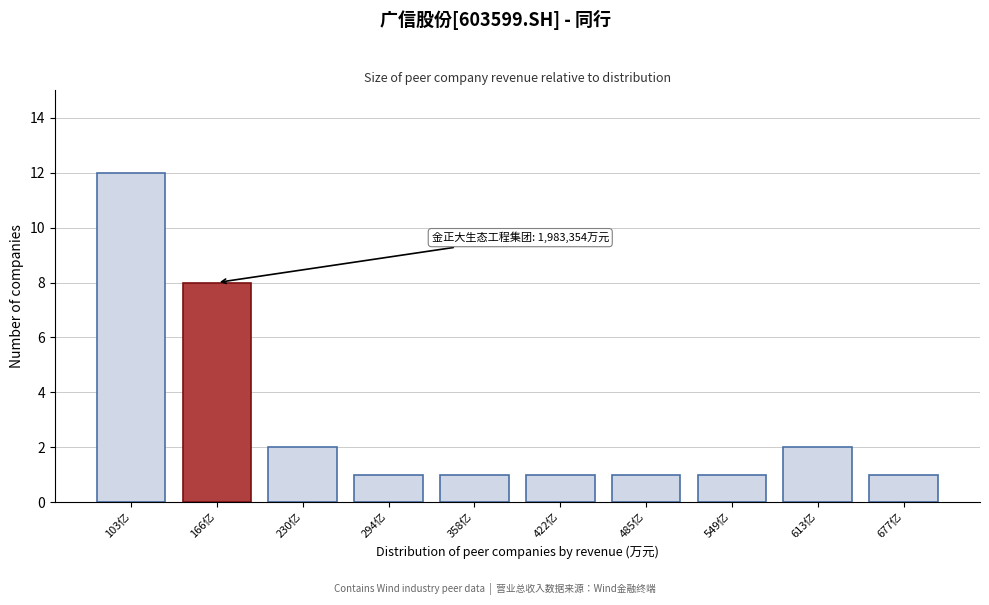

Reading left to right, transcribe all the data shown in this chart.

103亿=12	166亿=8	230亿=2	294亿=1	358亿=1	422亿=1	485亿=1	549亿=1	613亿=2	677亿=1